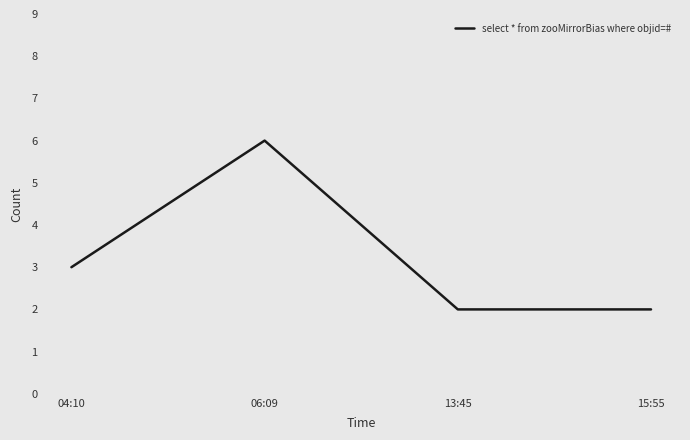

Reading left to right, what are all the values shown in this chart?

3	6	2	2